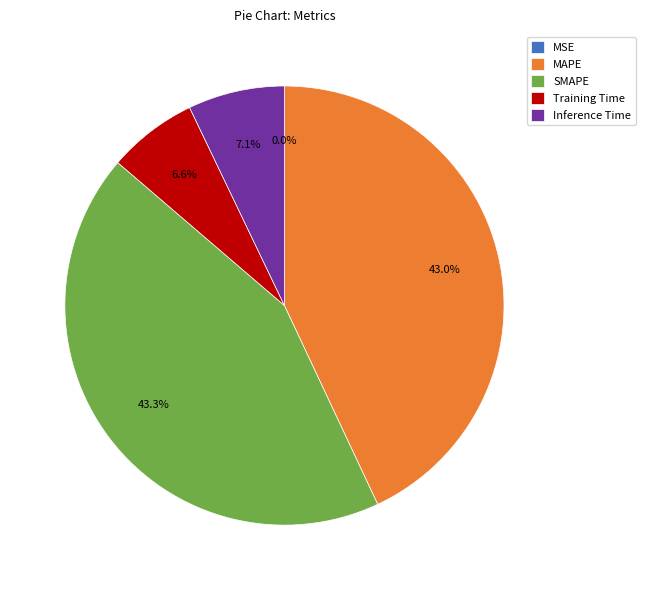

Which has a higher value, Inference Time or SMAPE?

SMAPE